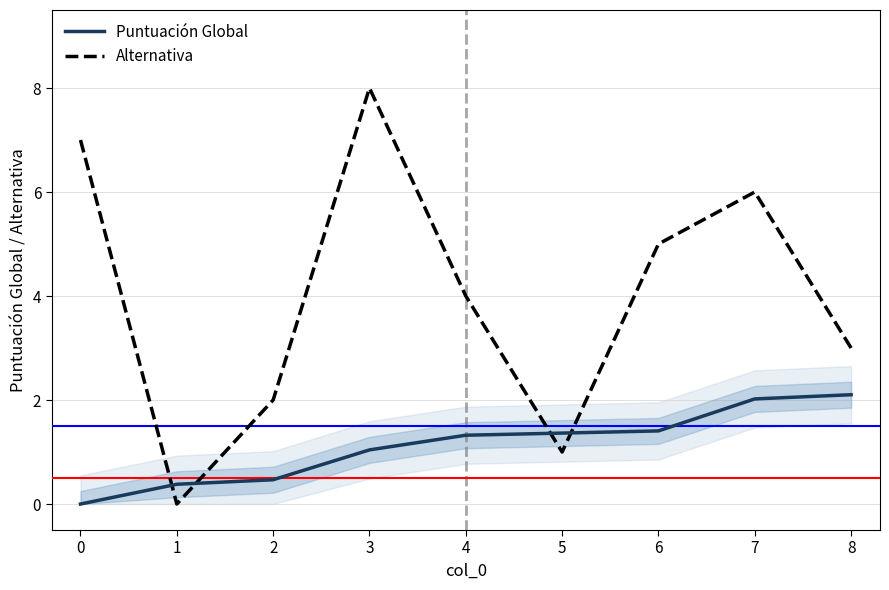

Which category has the lowest value in the Alternativa series?

1